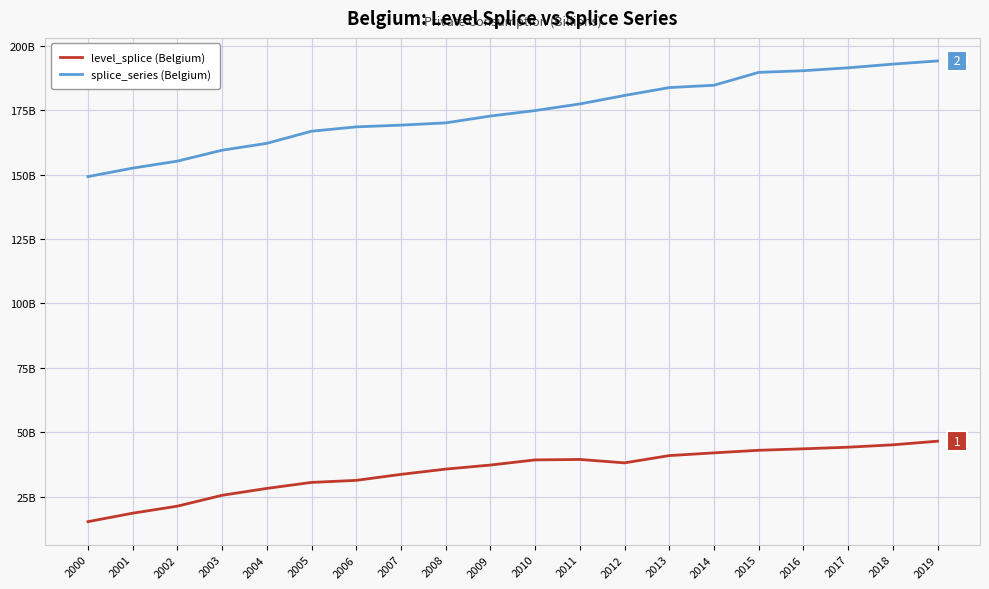

What are all the series names shown in the legend?

level_splice (Belgium), splice_series (Belgium)